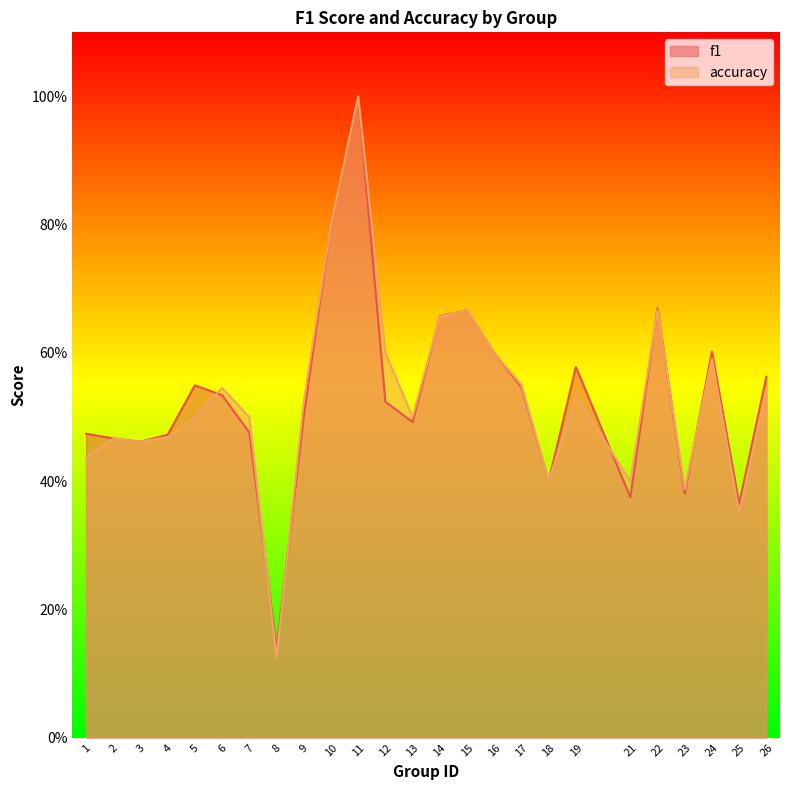

Read the f1 value at 22.

0.7